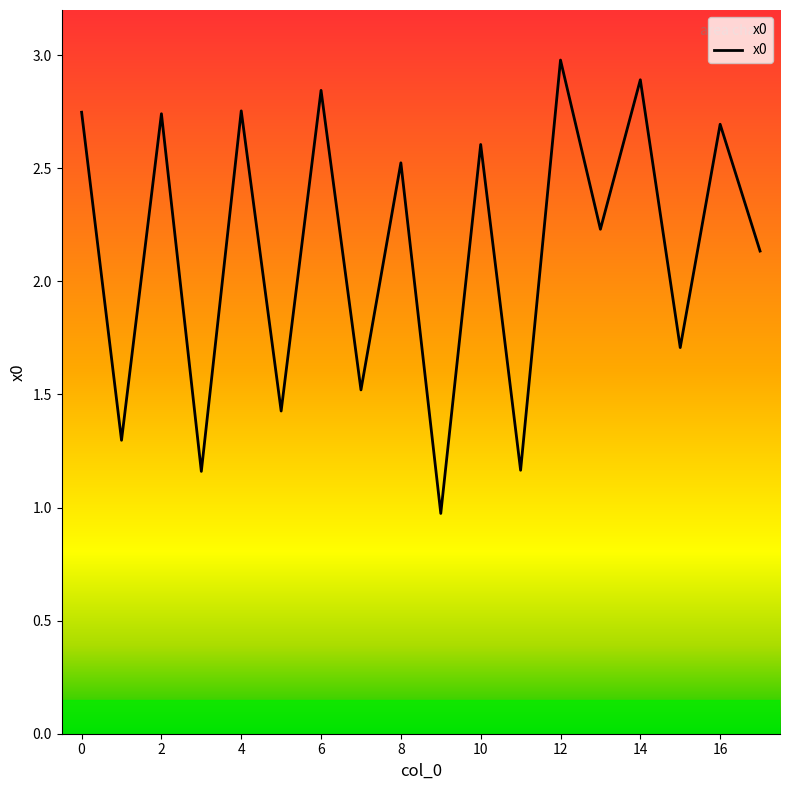

What is the smallest value displayed?

1.0